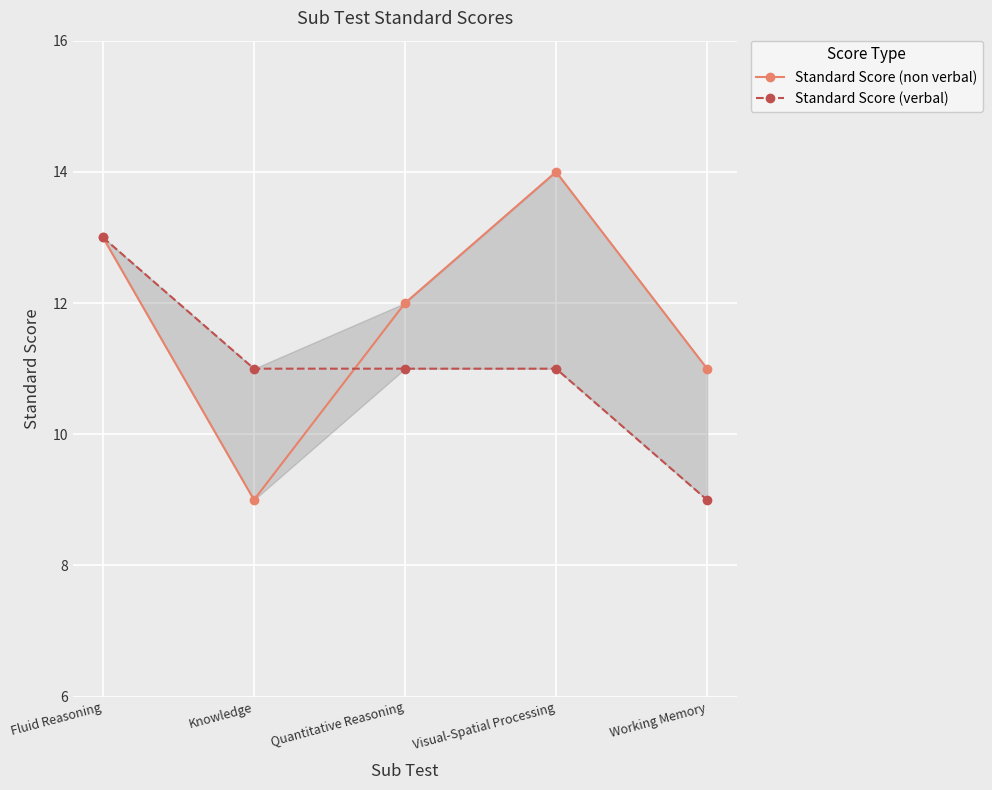

Where is Standard Score (verbal) nearest to the value 11?

Knowledge